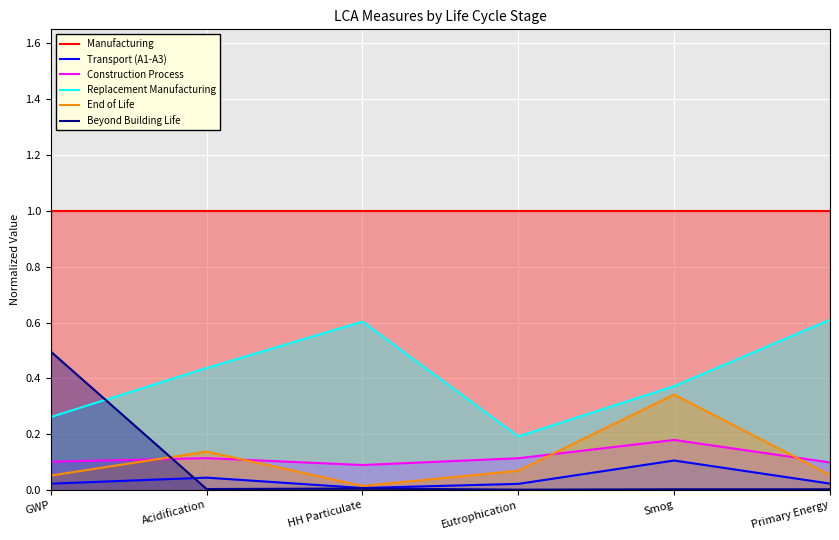

The value of End of Life at GWP is 0.0. True or false?

False